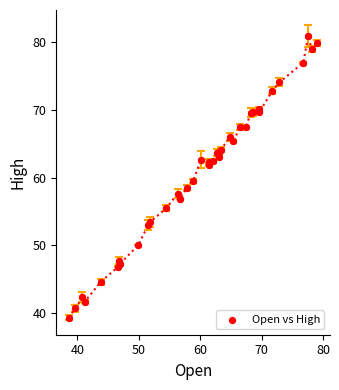

What Y value in the scatter plot is closest to 60?

59.5